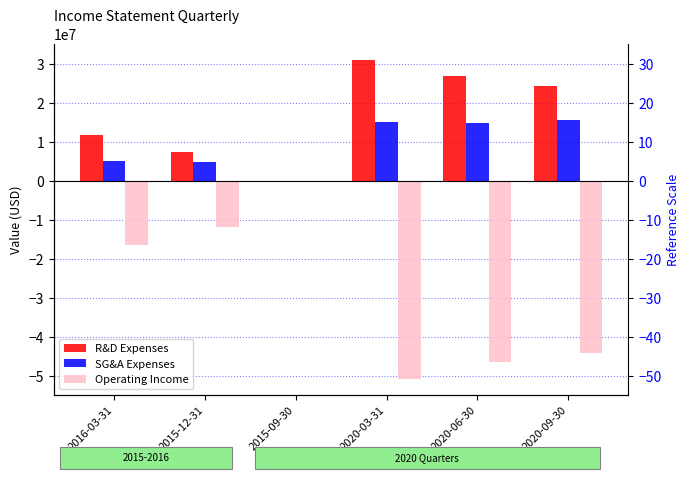

What is the value of the Operating Income bar at the 5th from the left?

-46226000